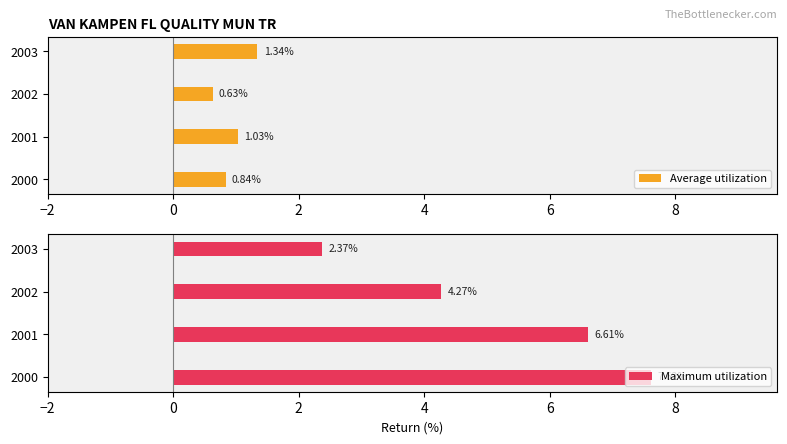

Reading right to left, transcribe all the data shown in this chart.

Average utilization: 1.3	0.6	1.0	0.8
Maximum utilization: 2.4	4.3	6.6	7.6